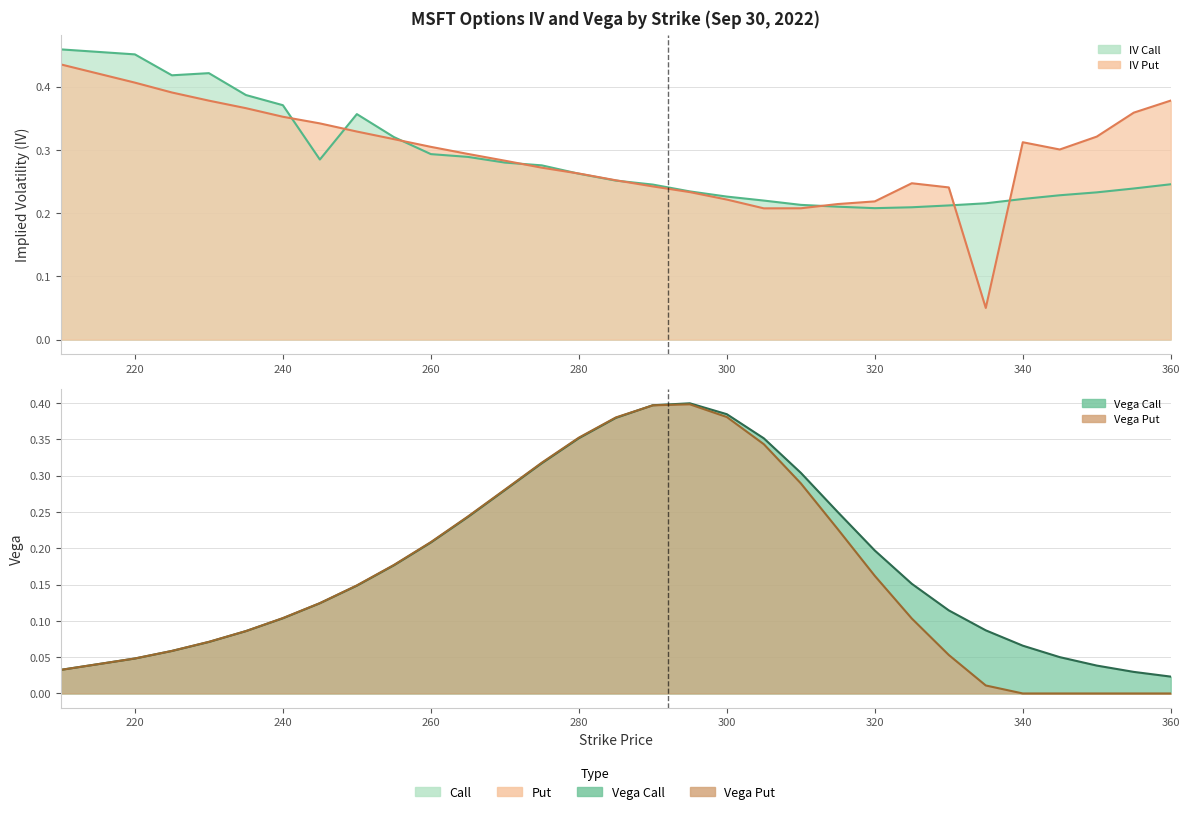

Does the chart display data point markers on the line(s)?

No